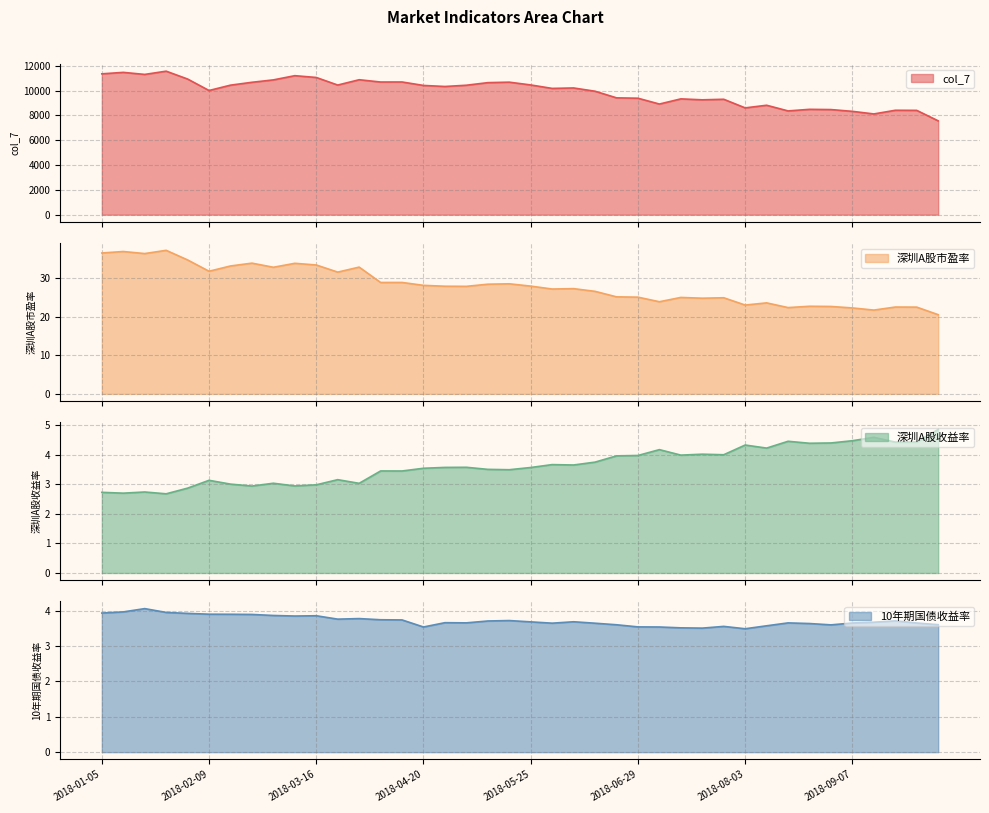

Reading left to right, transcribe all the data shown in this chart.

col_7: 2018-01-05=11342.9	2018-01-12=11462.0	2018-01-19=11296.3	2018-01-26=11557.8	2018-02-02=10925.2	2018-02-09=10001.2	2018-02-14=10431.9	2018-02-23=10662.8	2018-03-02=10856.2	2018-03-09=11194.9	2018-03-16=11051.1	2018-03-23=10440.0	2018-03-30=10868.6	2018-04-04=10684.6	2018-04-13=10687.0	2018-04-20=10408.9	2018-04-27=10324.5	2018-05-04=10426.2	2018-05-11=10634.3	2018-05-18=10672.5	2018-05-25=10448.2	2018-06-01=10169.4	2018-06-08=10205.5	2018-06-15=9943.1	2018-06-22=9410.0	2018-06-29=9379.5	2018-07-06=8911.3	2018-07-13=9327.0	2018-07-20=9251.5	2018-07-27=9295.9	2018-08-03=8602.1	2018-08-10=8813.5	2018-08-17=8357.0	2018-08-24=8484.7	2018-08-31=8465.5	2018-09-07=8322.4	2018-09-14=8113.9	2018-09-21=8409.2	2018-09-28=8401.1	2018-10-12=7558.3
深圳A股市盈率: 2018-01-05=36.6	2018-01-12=37.0	2018-01-19=36.5	2018-01-26=37.3	2018-02-02=34.8	2018-02-09=31.9	2018-02-14=33.2	2018-02-23=34.0	2018-03-02=32.9	2018-03-09=33.9	2018-03-16=33.5	2018-03-23=31.6	2018-03-30=32.9	2018-04-04=28.9	2018-04-13=29.0	2018-04-20=28.2	2018-04-27=28.0	2018-05-04=27.9	2018-05-11=28.5	2018-05-18=28.6	2018-05-25=28.0	2018-06-01=27.2	2018-06-08=27.3	2018-06-15=26.6	2018-06-22=25.2	2018-06-29=25.1	2018-07-06=23.9	2018-07-13=25.1	2018-07-20=24.9	2018-07-27=25.0	2018-08-03=23.1	2018-08-10=23.6	2018-08-17=22.4	2018-08-24=22.8	2018-08-31=22.7	2018-09-07=22.3	2018-09-14=21.8	2018-09-21=22.6	2018-09-28=22.5	2018-10-12=20.6
深圳A股收益率: 2018-01-05=2.7	2018-01-12=2.7	2018-01-19=2.7	2018-01-26=2.7	2018-02-02=2.9	2018-02-09=3.1	2018-02-14=3.0	2018-02-23=2.9	2018-03-02=3.0	2018-03-09=2.9	2018-03-16=3.0	2018-03-23=3.2	2018-03-30=3.0	2018-04-04=3.5	2018-04-13=3.5	2018-04-20=3.5	2018-04-27=3.6	2018-05-04=3.6	2018-05-11=3.5	2018-05-18=3.5	2018-05-25=3.6	2018-06-01=3.7	2018-06-08=3.7	2018-06-15=3.8	2018-06-22=4.0	2018-06-29=4.0	2018-07-06=4.2	2018-07-13=4.0	2018-07-20=4.0	2018-07-27=4.0	2018-08-03=4.3	2018-08-10=4.2	2018-08-17=4.5	2018-08-24=4.4	2018-08-31=4.4	2018-09-07=4.5	2018-09-14=4.6	2018-09-21=4.4	2018-09-28=4.4	2018-10-12=4.9
10年期国债收益率: 2018-01-05=3.9	2018-01-12=4.0	2018-01-19=4.1	2018-01-26=4.0	2018-02-02=3.9	2018-02-09=3.9	2018-02-14=3.9	2018-02-23=3.9	2018-03-02=3.9	2018-03-09=3.9	2018-03-16=3.9	2018-03-23=3.8	2018-03-30=3.8	2018-04-04=3.7	2018-04-13=3.7	2018-04-20=3.5	2018-04-27=3.7	2018-05-04=3.7	2018-05-11=3.7	2018-05-18=3.7	2018-05-25=3.7	2018-06-01=3.6	2018-06-08=3.7	2018-06-15=3.6	2018-06-22=3.6	2018-06-29=3.5	2018-07-06=3.5	2018-07-13=3.5	2018-07-20=3.5	2018-07-27=3.6	2018-08-03=3.5	2018-08-10=3.6	2018-08-17=3.7	2018-08-24=3.6	2018-08-31=3.6	2018-09-07=3.7	2018-09-14=3.7	2018-09-21=3.7	2018-09-28=3.7	2018-10-12=3.6